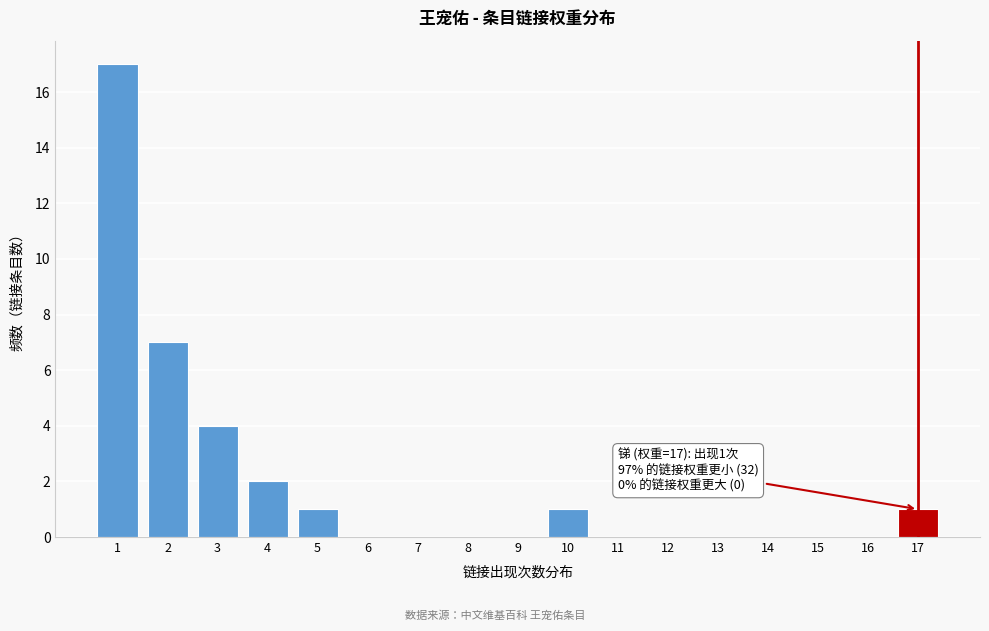

Over which range of the x-axis is the bar tallest?

0.5 to 1.5